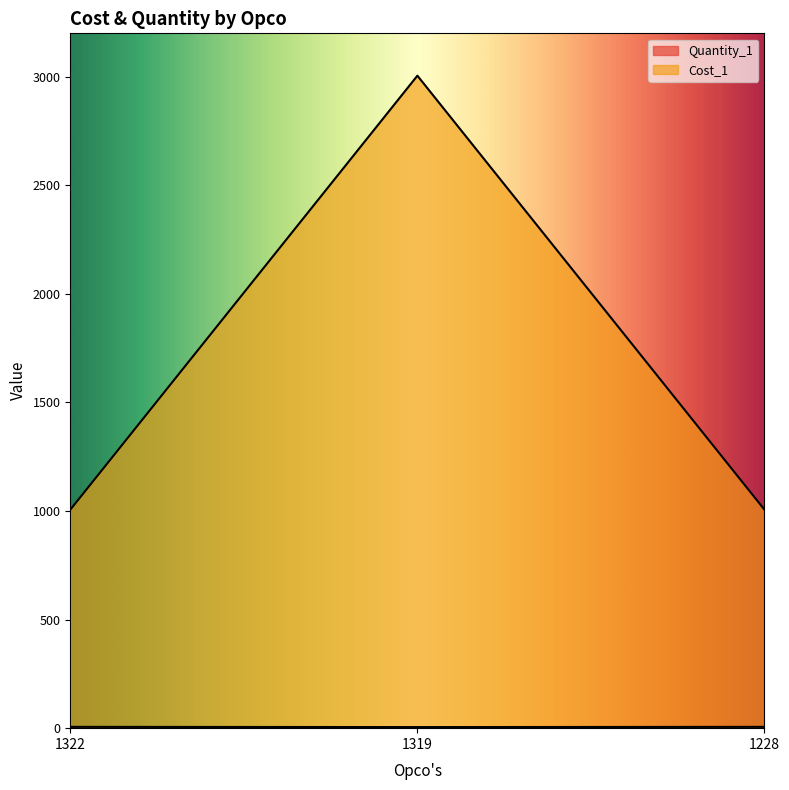

Which series changed the most between 1322 and 1319?

Cost_1